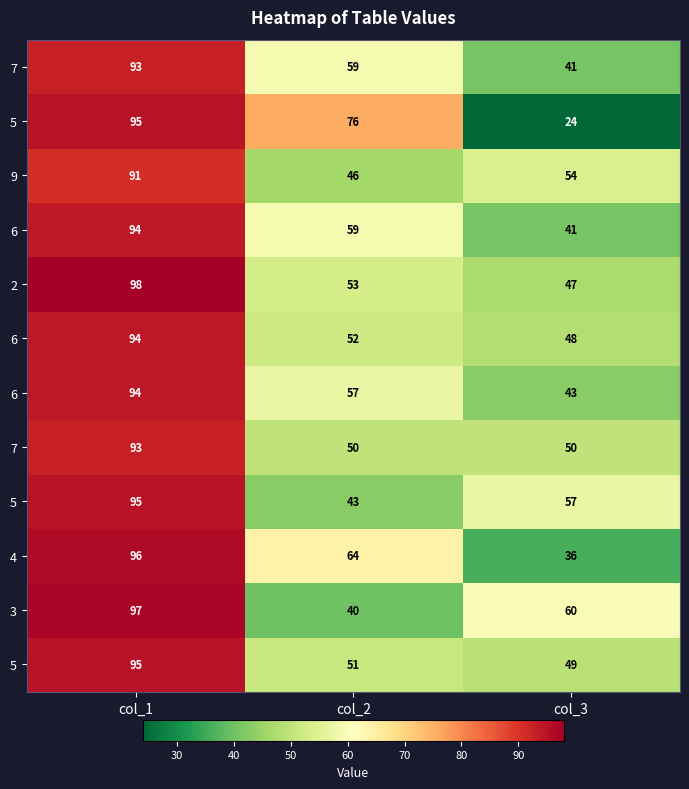

How many distinct data groups are displayed?

12